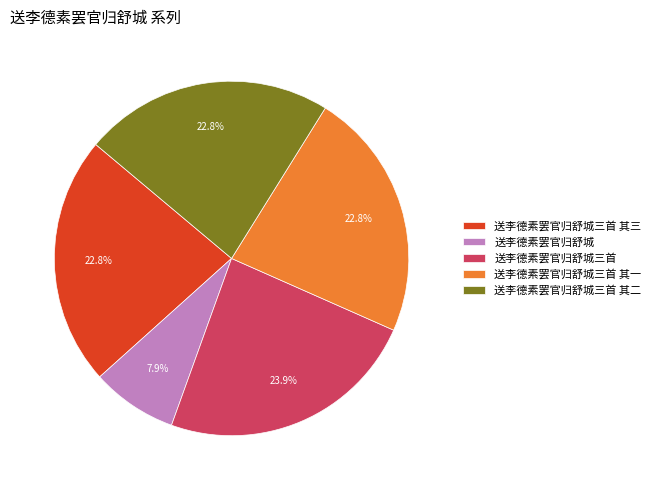

Combined, what portion of the pie is 送李德素罢官归舒城三首 其三 and 送李德素罢官归舒城?

30.6%